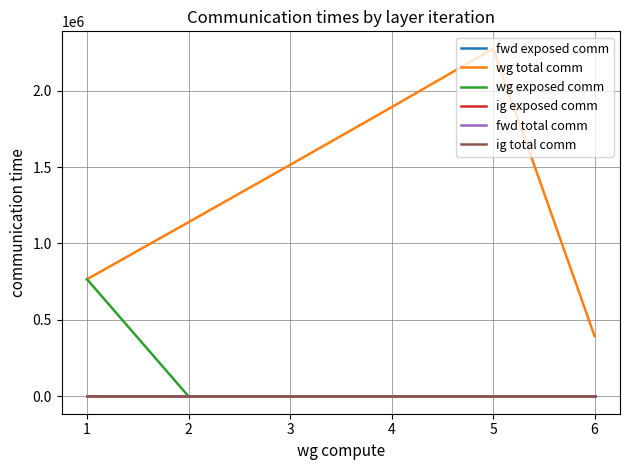

What is the sum of all wg total comm values?

7978546.2